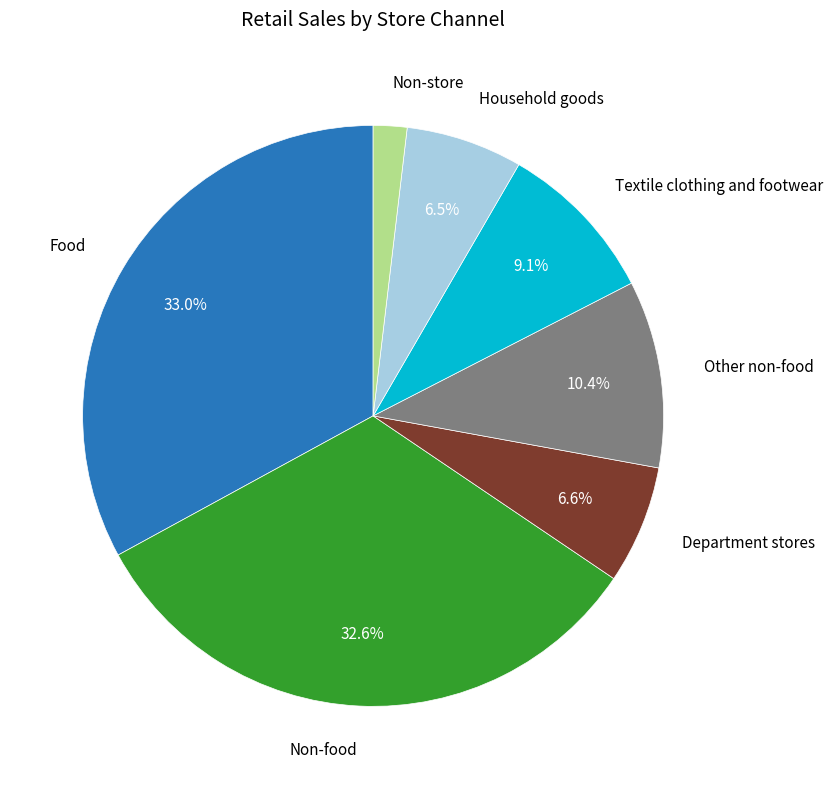

Is there a majority slice in this chart?

No